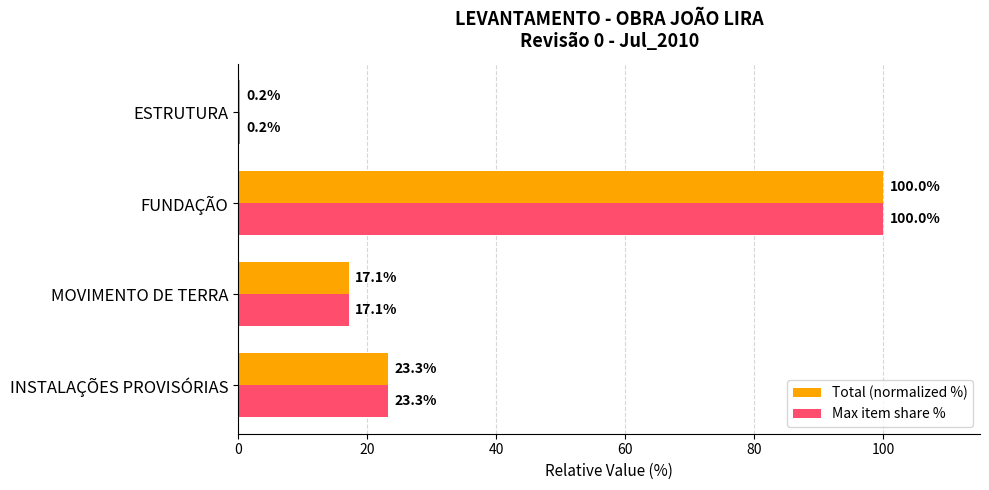

What is the sum of the Total (normalized %) values at FUNDAÇÃO and MOVIMENTO DE TERRA?

117.1